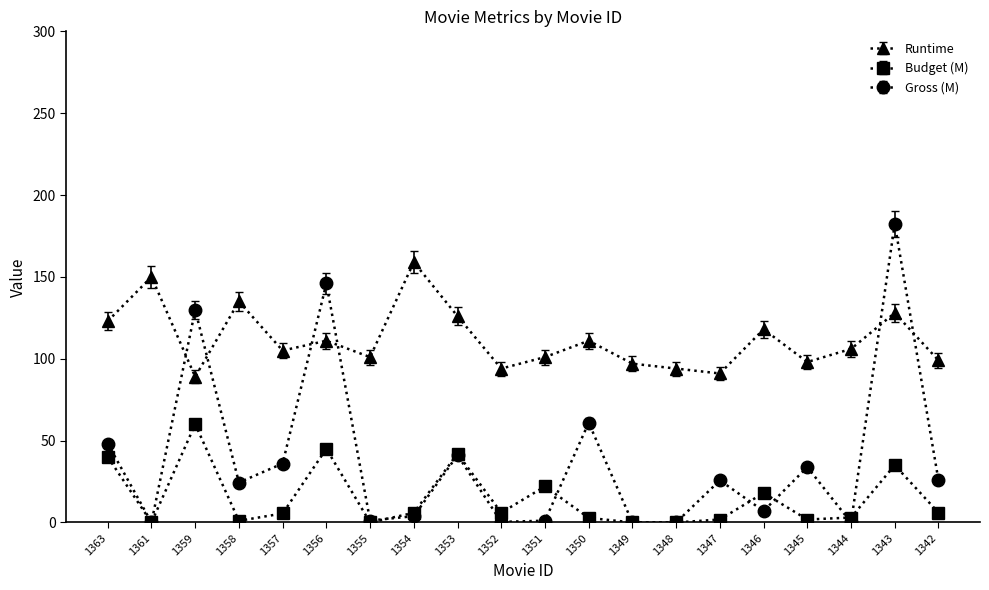

What are all the series names shown in the legend?

Runtime, Budget (M), Gross (M)